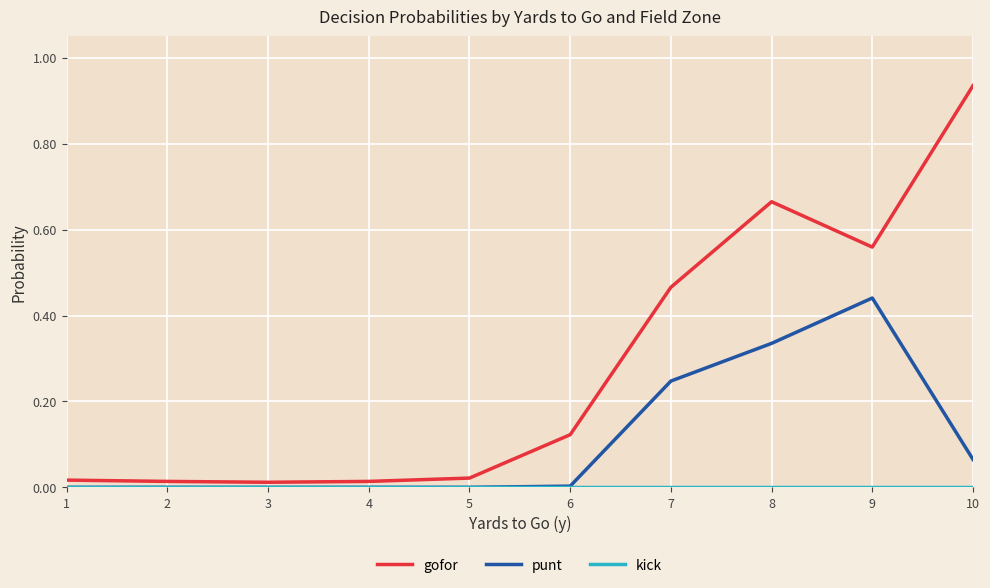

Which label corresponds to the largest value in the chart?

10